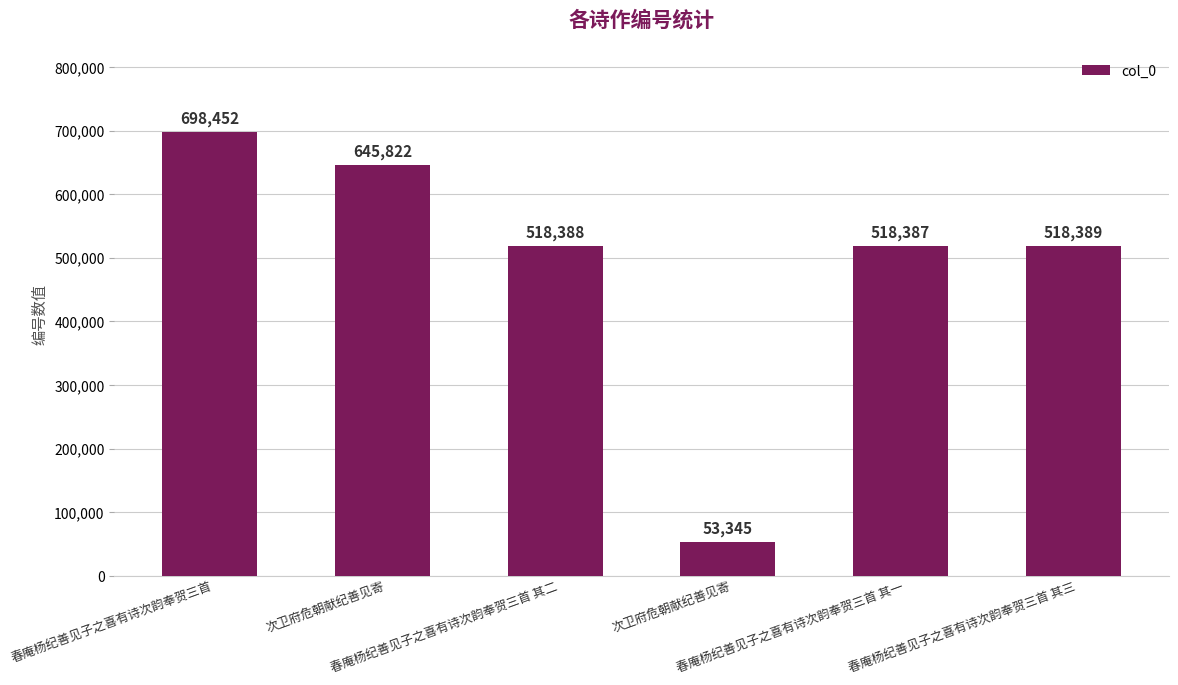

What is the difference between the second highest and second lowest values?

127435